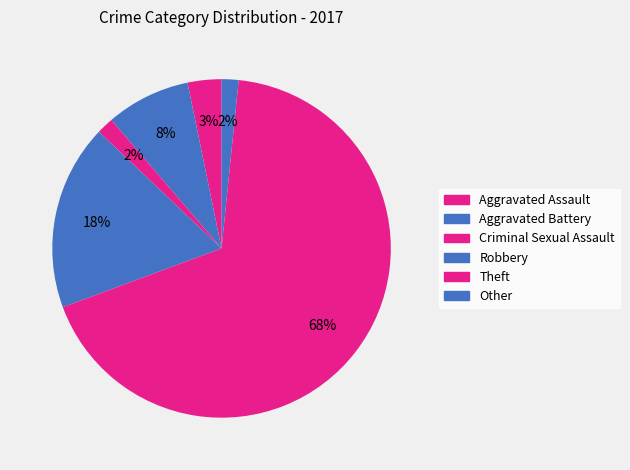

Rank the categories by value from highest to lowest.

Theft, Robbery, Aggravated Battery, Aggravated Assault, Criminal Sexual Assault, Other